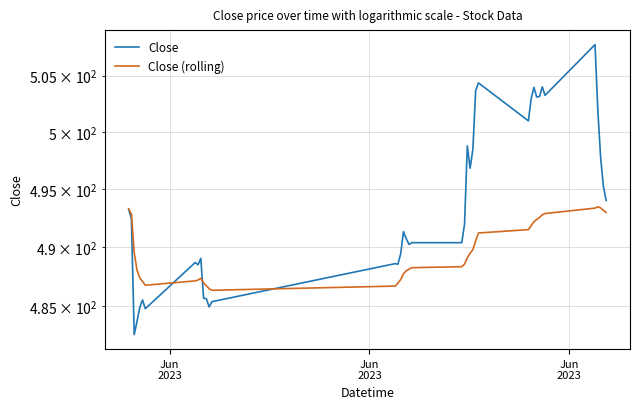

What are all the series names shown in the legend?

Close, Close (rolling)